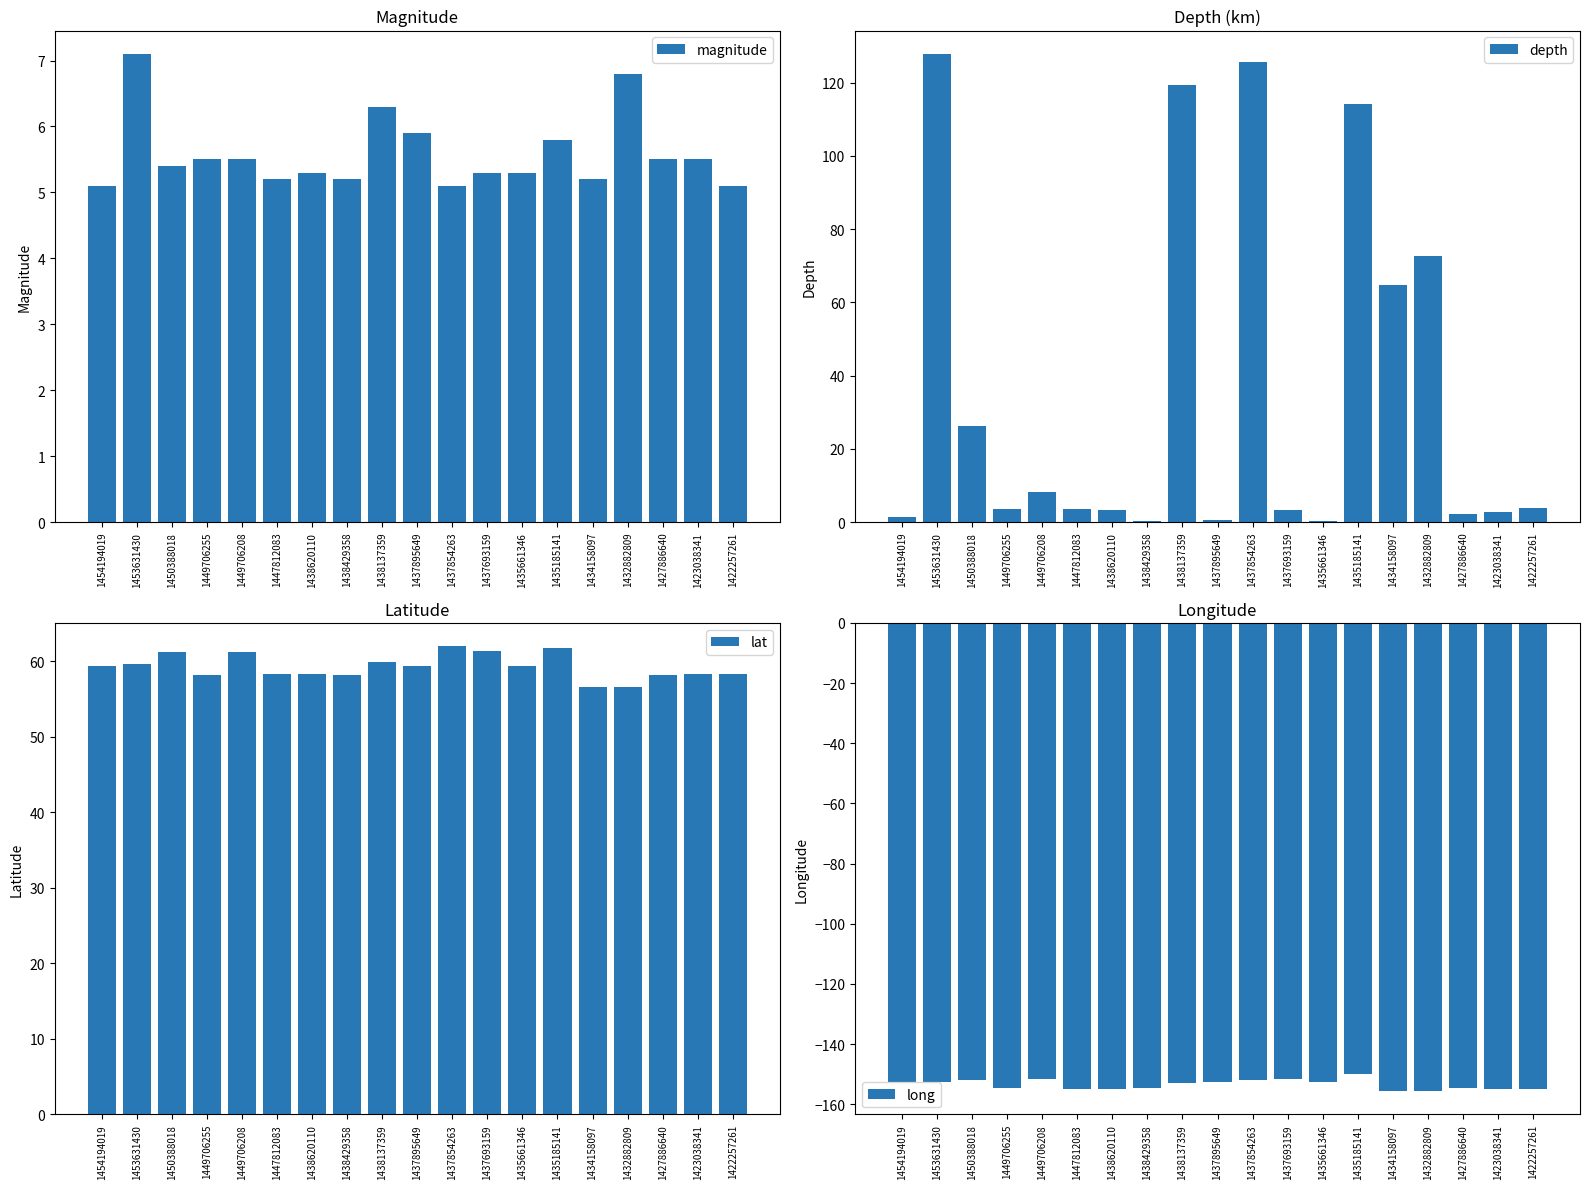

The magnitude series shows 3.1 at 1449706208. True or false?

False